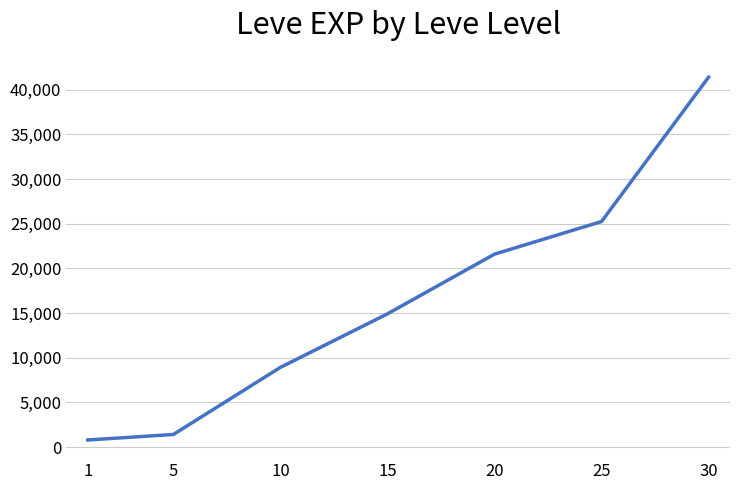

Approximately how many times larger is the value at 15 compared to 25?

0.6